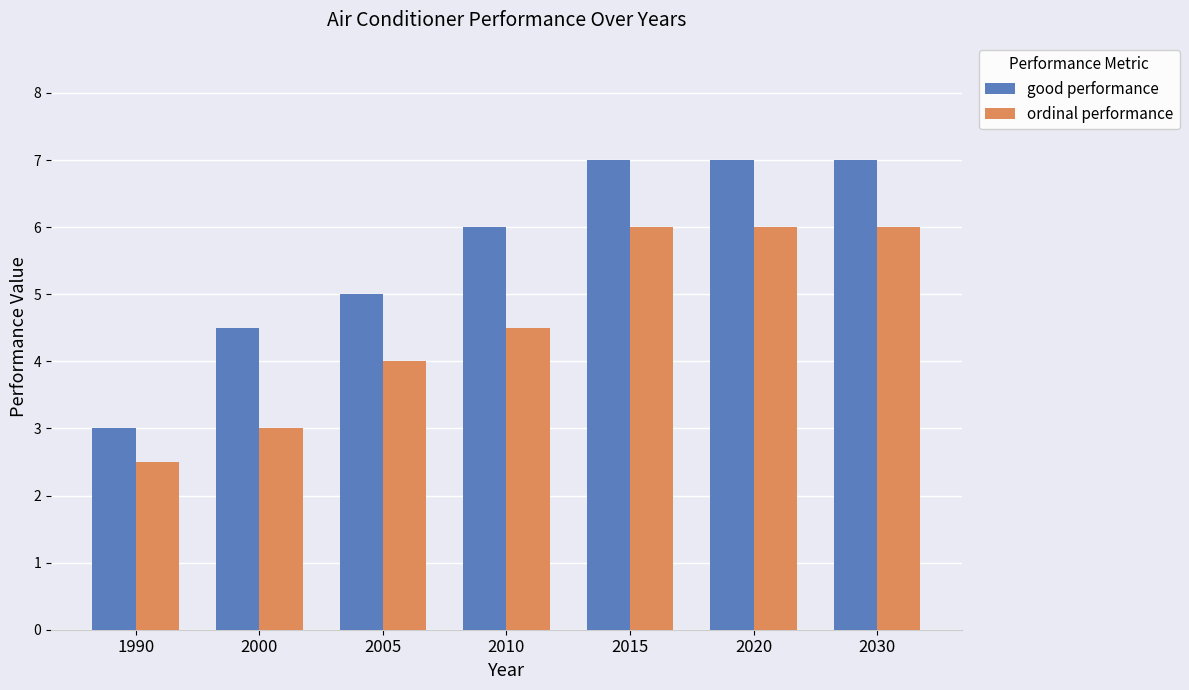

At which label is good performance closest to 5?

2005